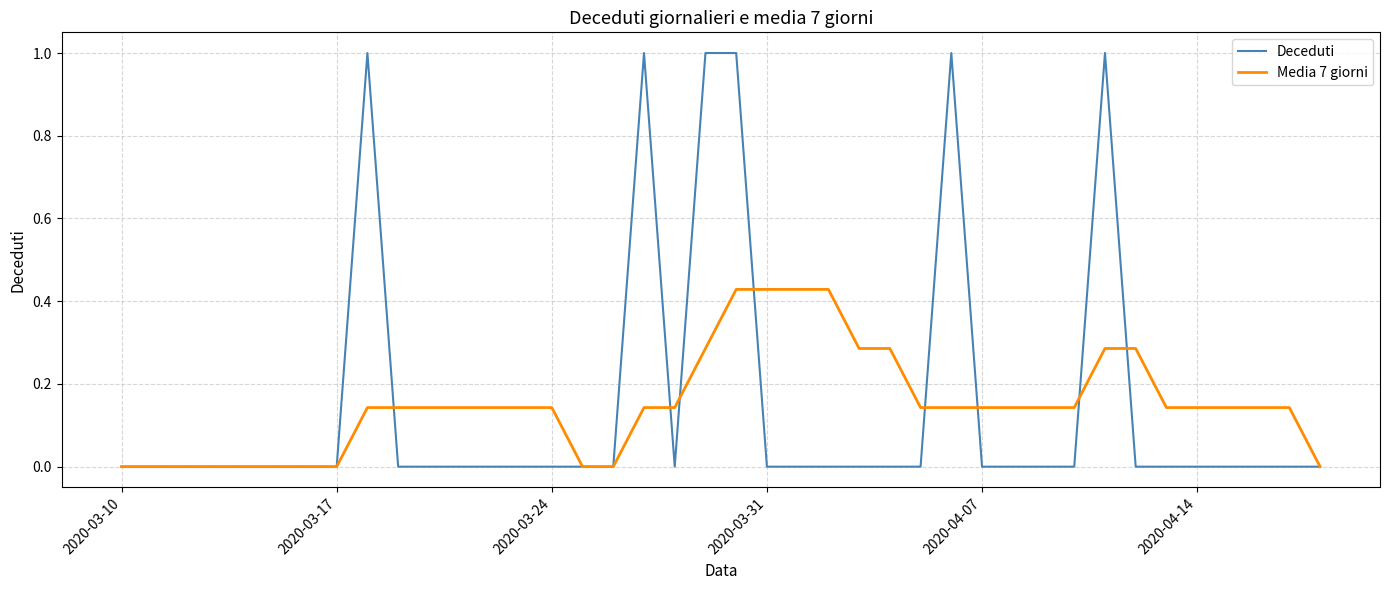

Which series has the widest spread of values?

Deceduti